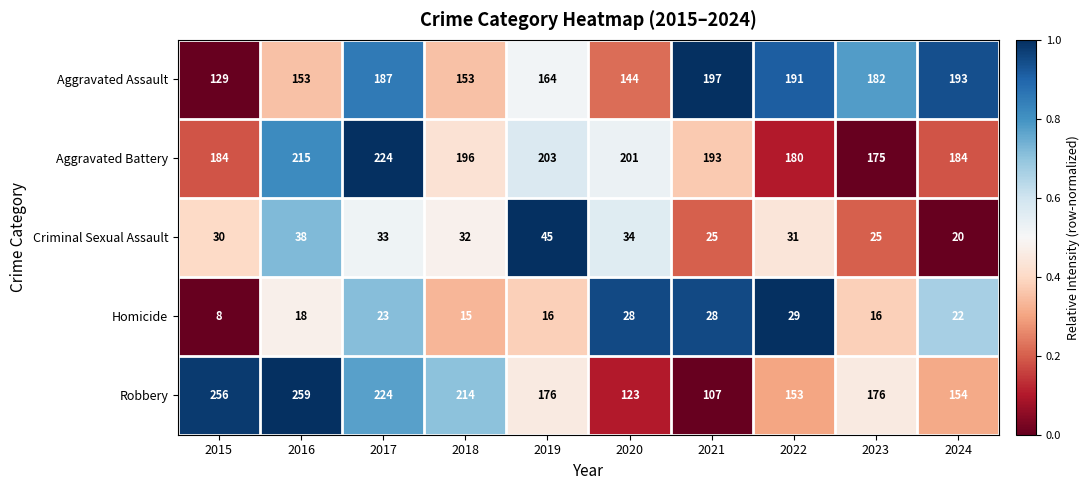

The value of Aggravated Battery at 2017 is 224. True or false?

True